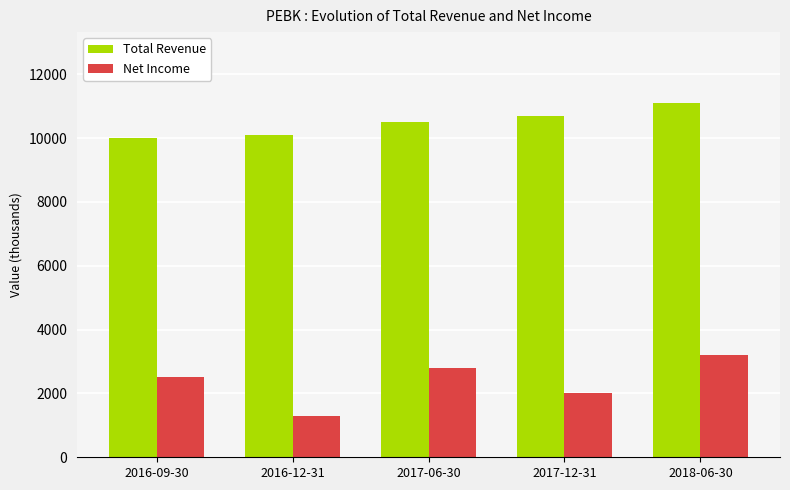

What is the difference between the second highest and minimum values in the Net Income series?

1500